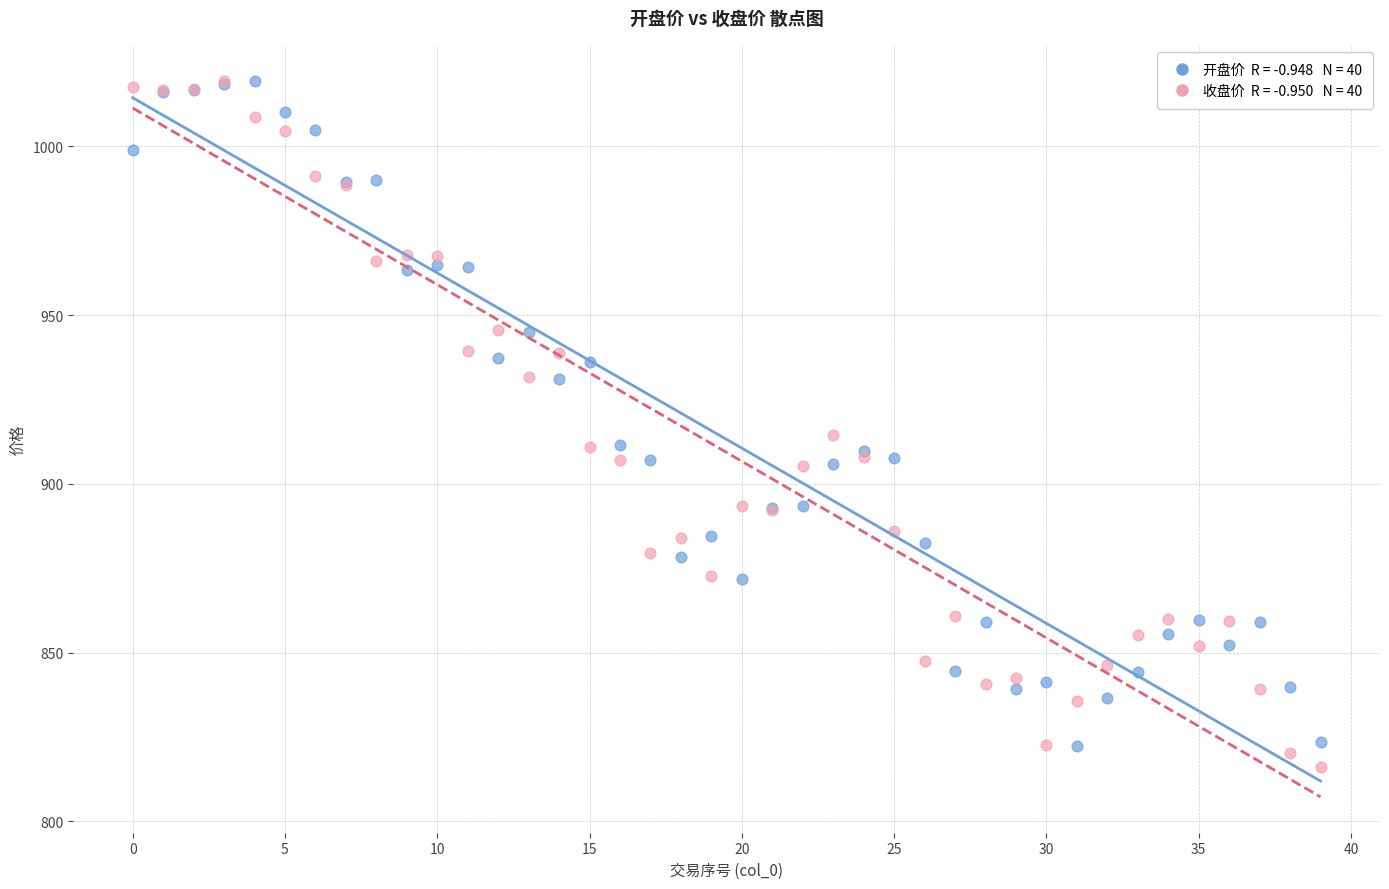

Across all series, what Y value is closest to 917?

914.6